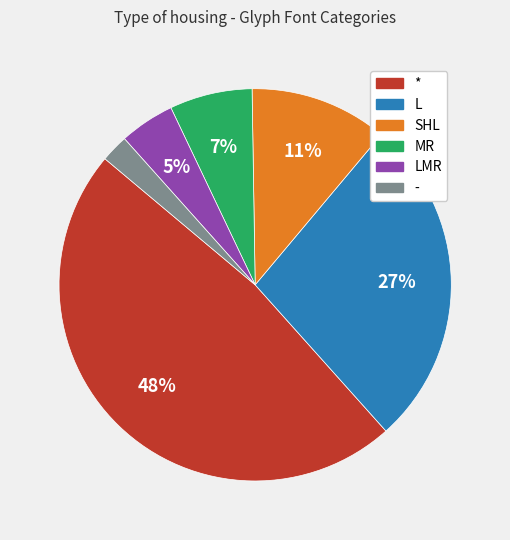

To the nearest percent, what percentage of the pie is -?

2%